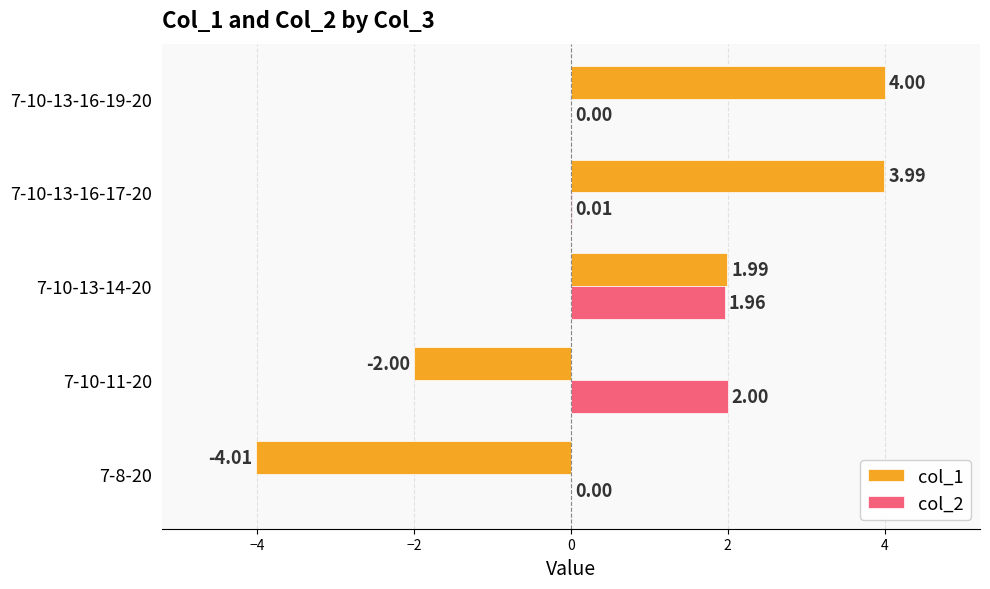

What is the sum of all col_2 values?

4.0